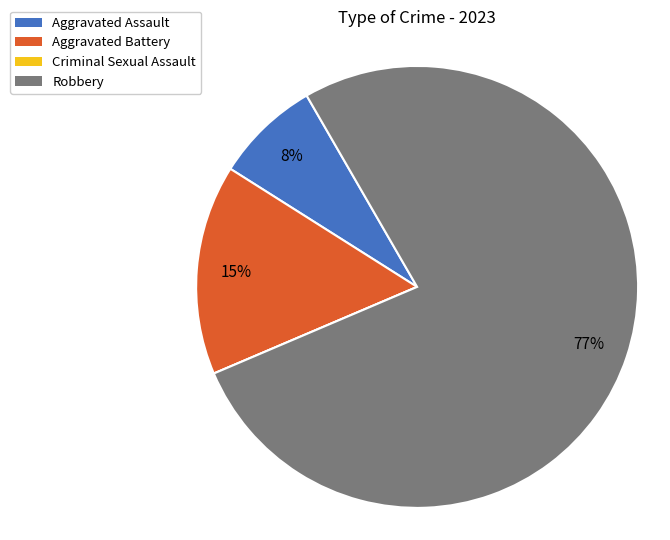

What is the largest slice in the pie chart?

Robbery